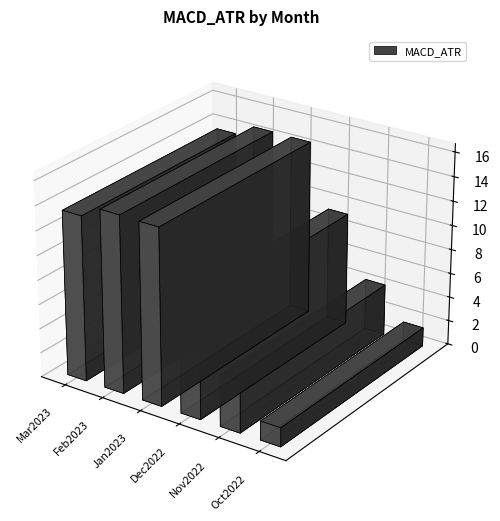

True or false: the data shows 2.6 at Oct2022.

False